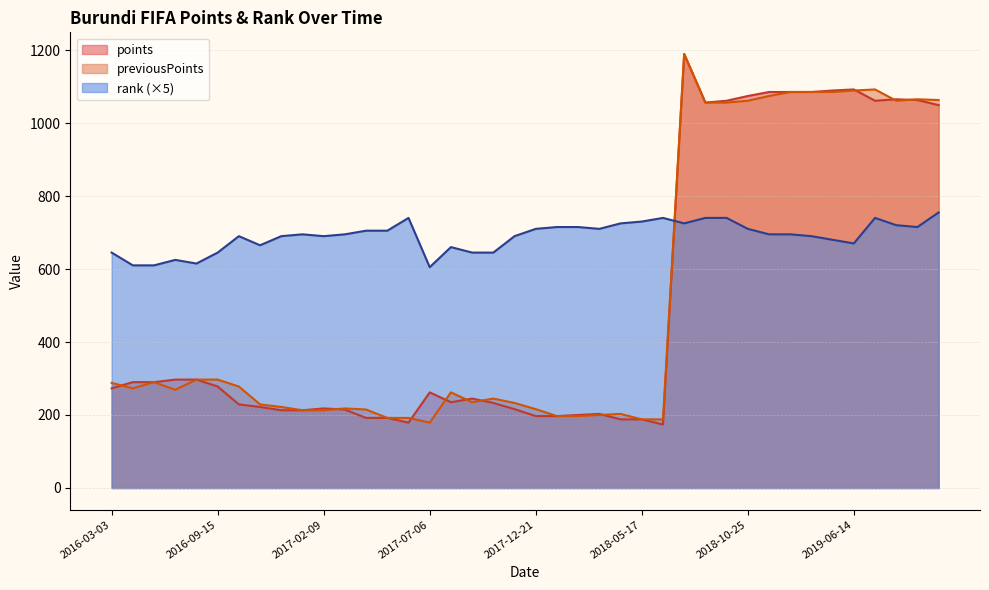

Rank the series at 2017-01-12 from lowest to highest value.

rank, points, previousPoints